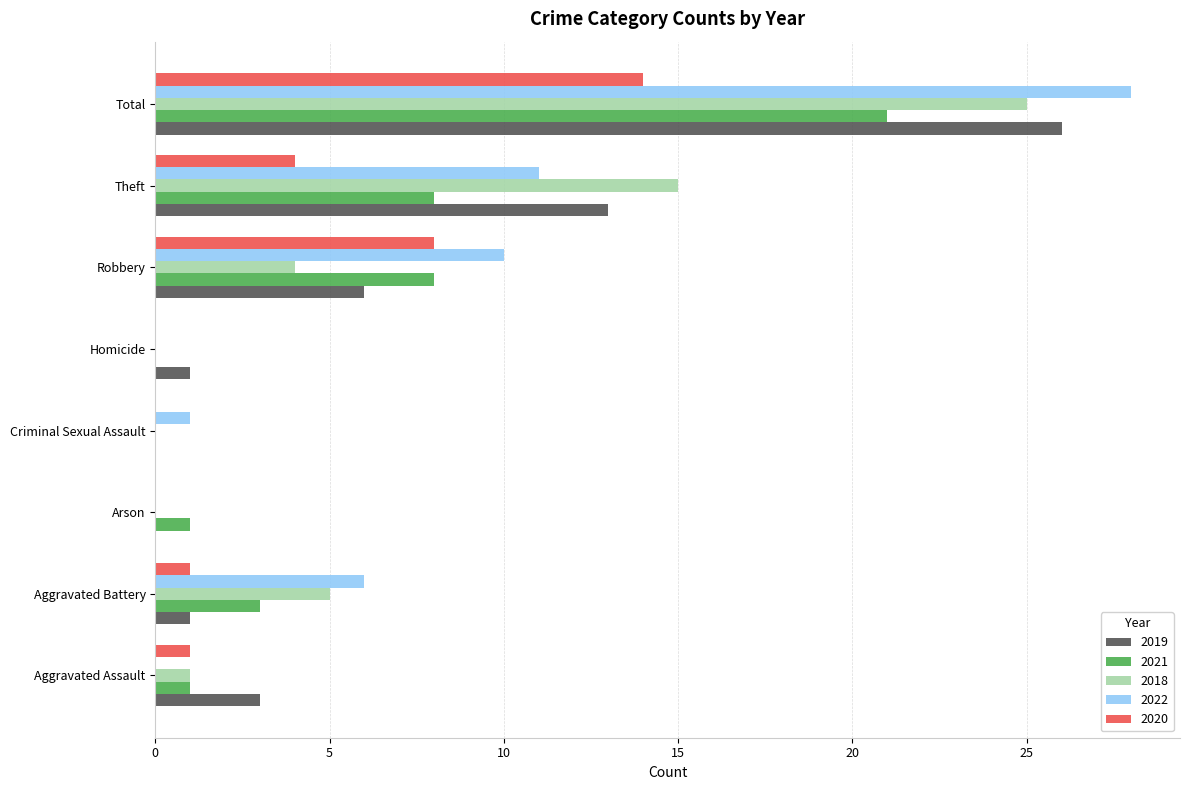

True or false: 2018 has a value of 17 at Arson.

False